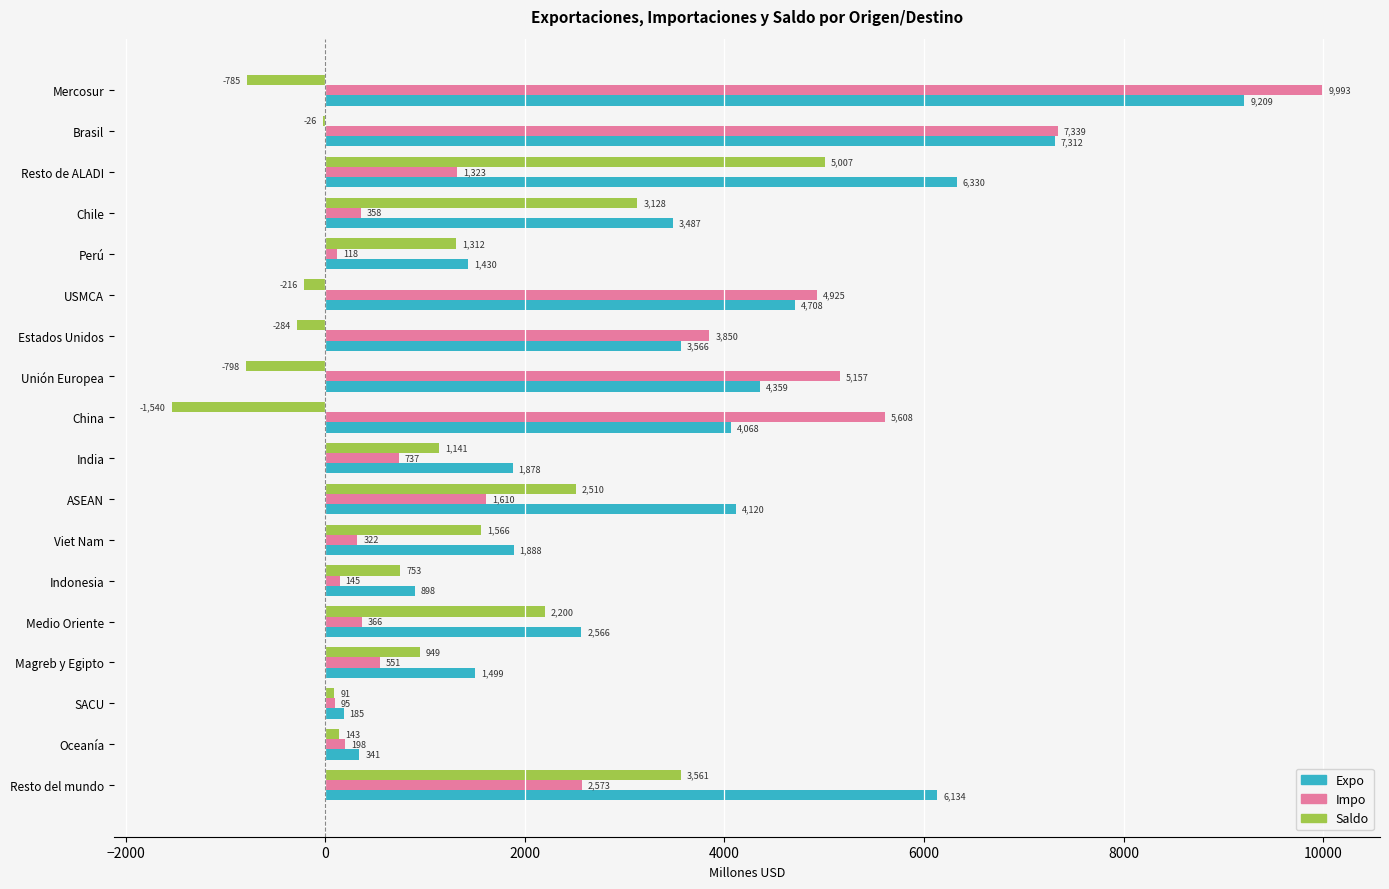

Which series changed the most between China and Indonesia?

Impo